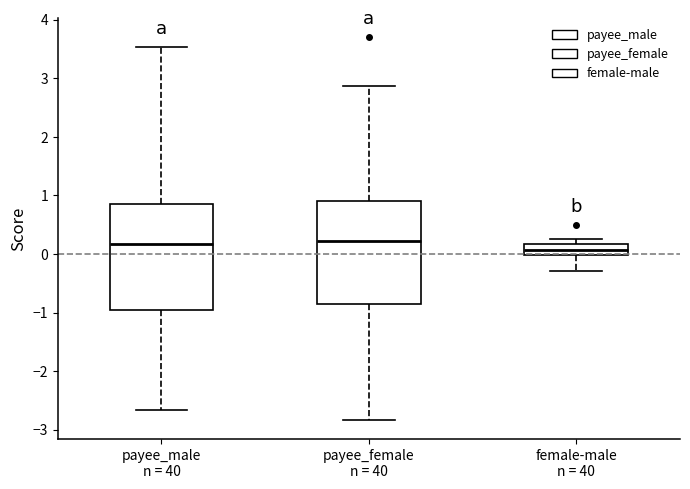

Where does the median line of the box for female-male n = 40 sit on the y-axis? The values are not printed on the chart, so give them approximately, as read against the axis.

0.1